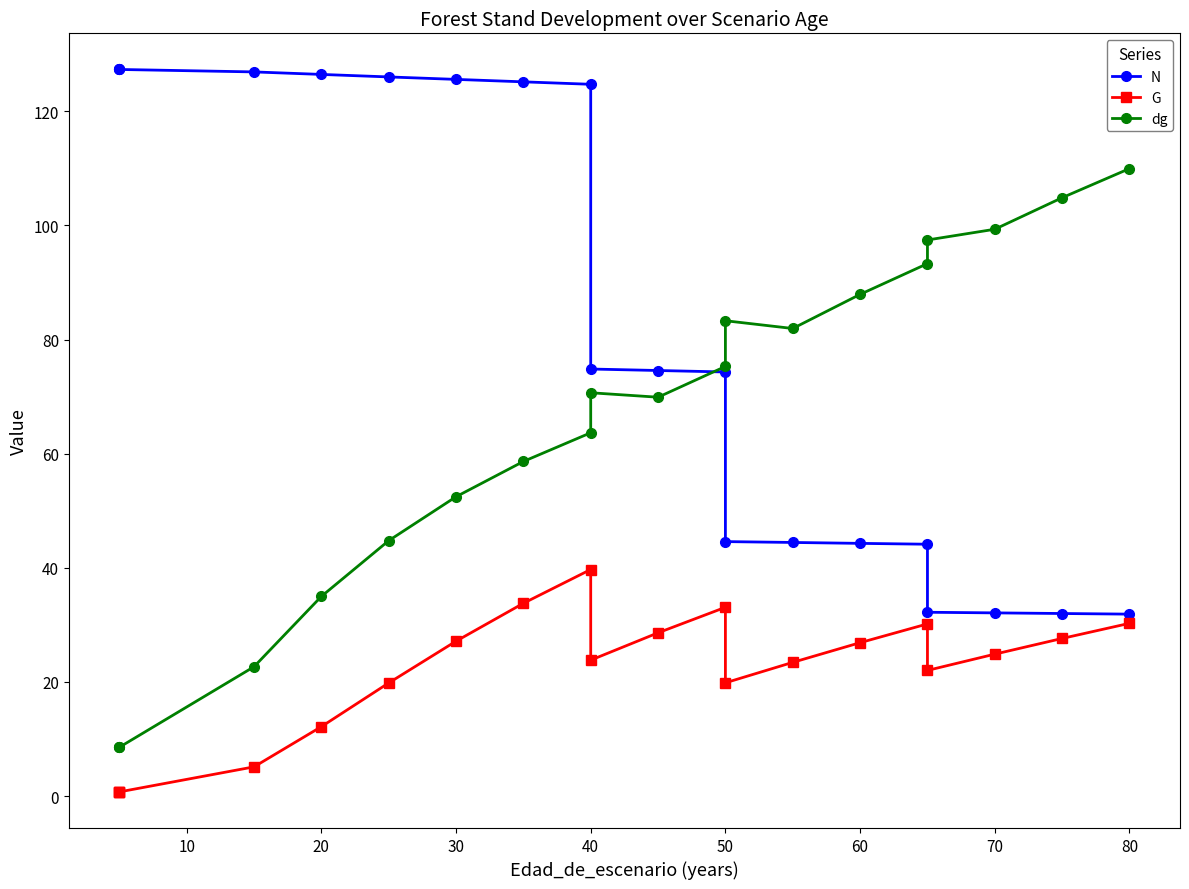

True or false: N and G intersect in this chart.

False